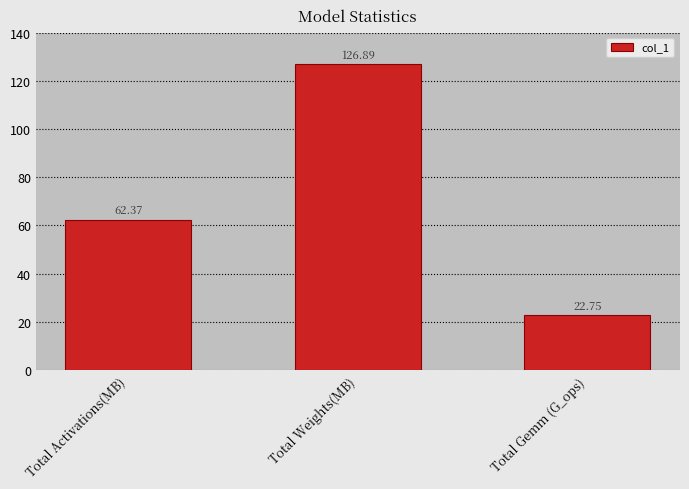

What is the sum of all values?

212.0